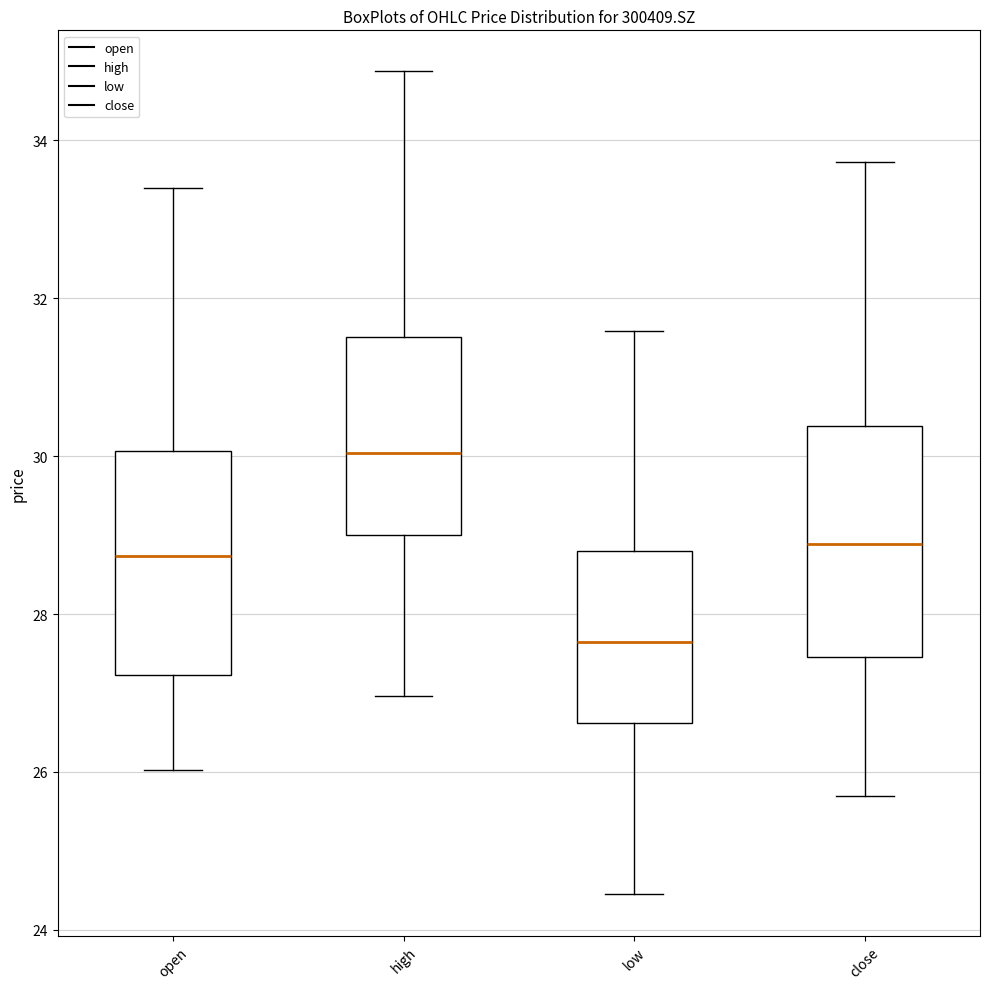

Reading left to right, transcribe this box plot: for each box, give where its median line is, the range the box spans, and where its two whiskers end, as read against the y-axis. The values are not printed on the chart, so give them approximately, as read against the axis.

open: median 28.8, box 27.2 to 30.0, whiskers 26.0 to 33.4
high: median 30.0, box 29.0 to 31.6, whiskers 27.0 to 34.8
low: median 27.6, box 26.6 to 28.8, whiskers 24.4 to 31.6
close: median 28.8, box 27.4 to 30.4, whiskers 25.8 to 33.8